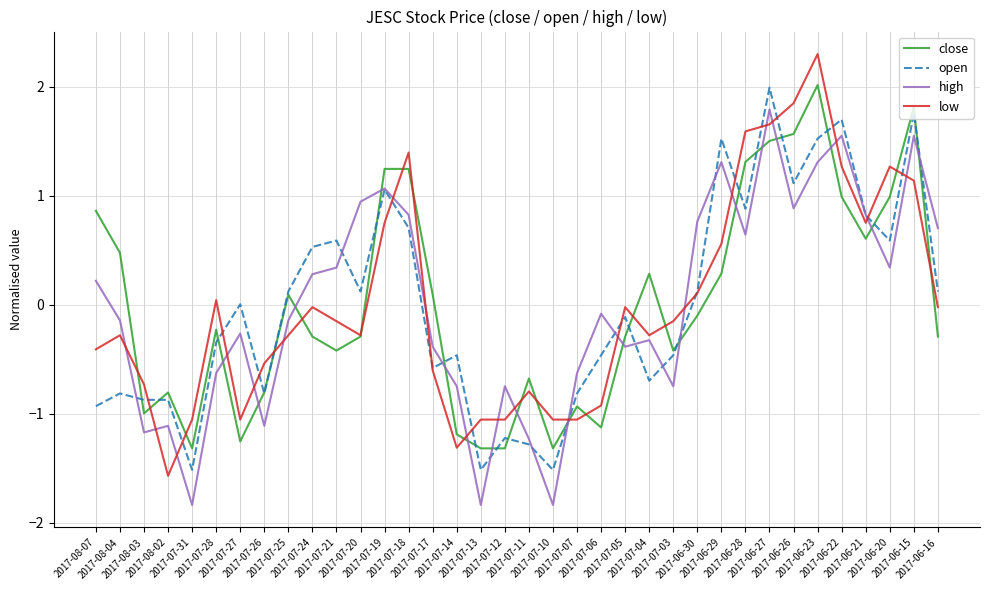

Which series has the largest range (max minus min)?

low